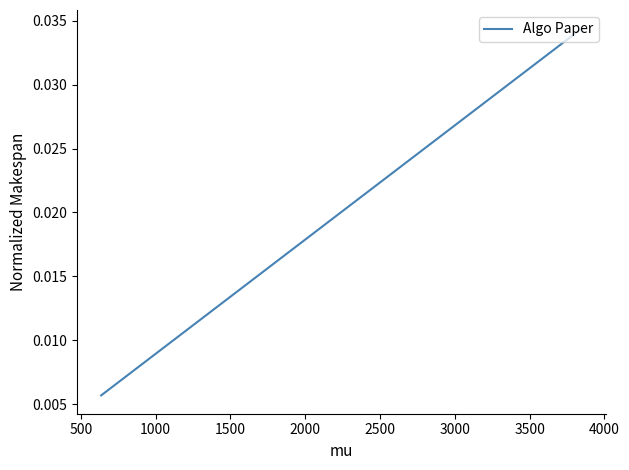

How many series are shown in this chart?

1